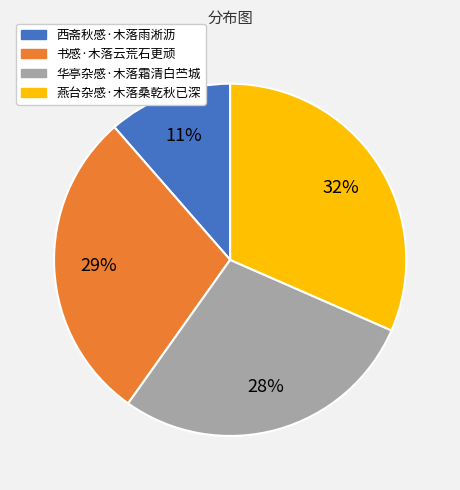

Combined, do 西斋秋感·木落雨淅沥 and 书感·木落云荒石更顽 account for over 50%?

No